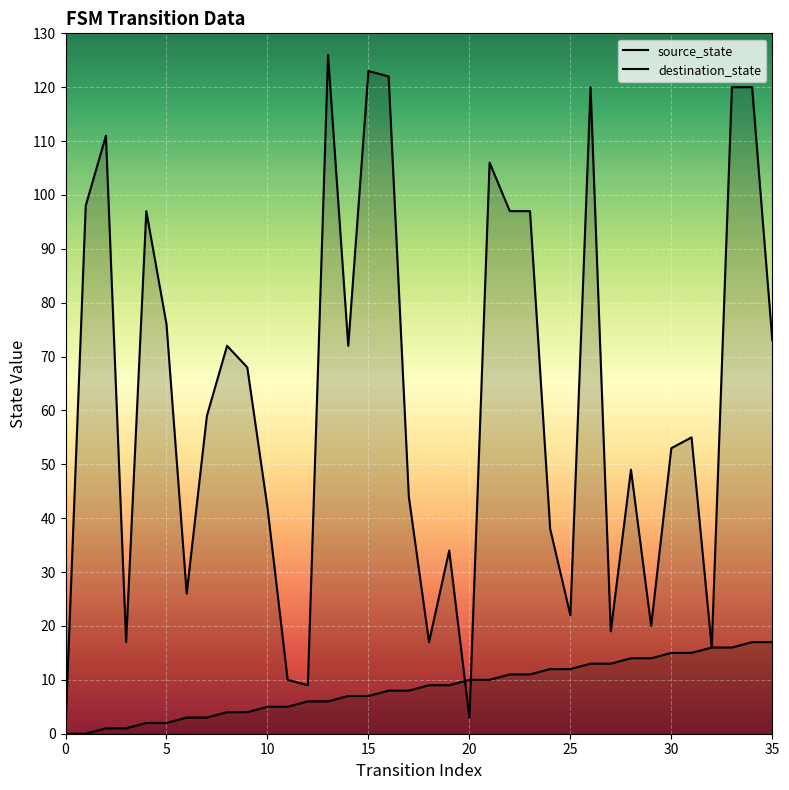

What is the total value across all series at 19?

43